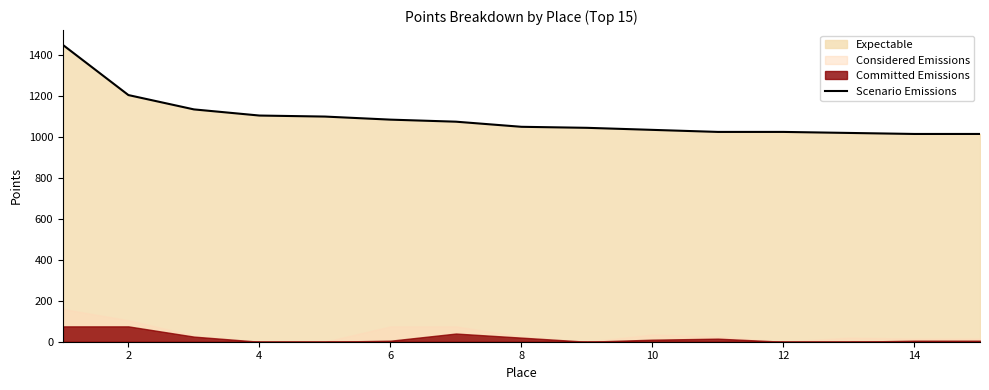

What is the lowest value of the Scenario Emissions series?

1015